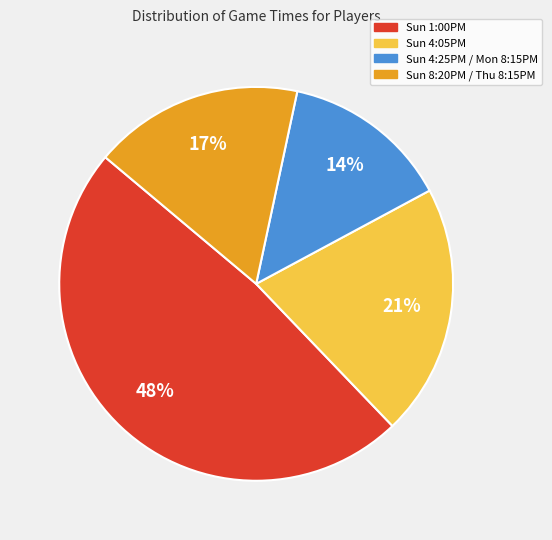

Does any single category account for the majority?

No